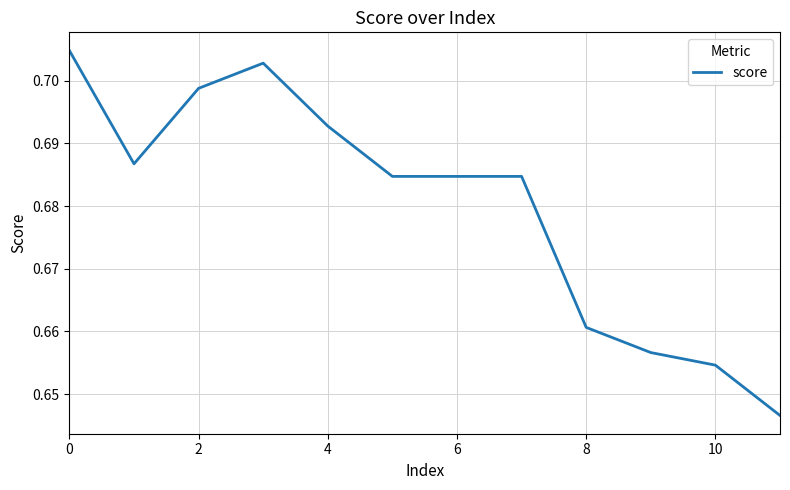

What is the sum of all values?

8.2